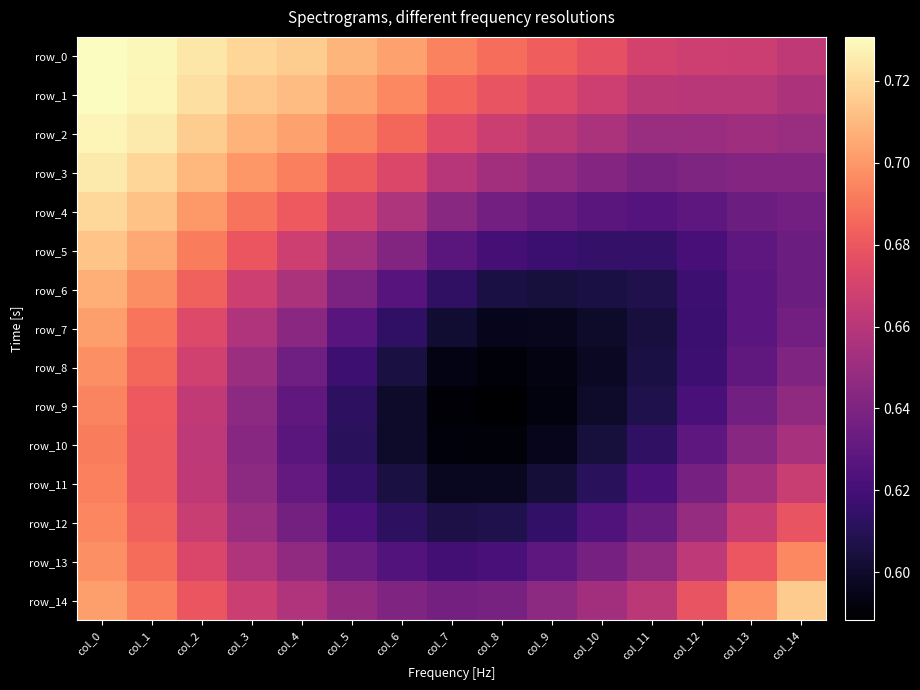

Reading left to right, transcribe all the data shown in this chart.

row_0: 0.7	0.7	0.7	0.7	0.7	0.7	0.7	0.7	0.7	0.7	0.7	0.7	0.7	0.7	0.7
row_1: 0.7	0.7	0.7	0.7	0.7	0.7	0.7	0.7	0.7	0.7	0.7	0.7	0.7	0.7	0.7
row_2: 0.7	0.7	0.7	0.7	0.7	0.7	0.7	0.7	0.7	0.7	0.7	0.6	0.7	0.7	0.6
row_3: 0.7	0.7	0.7	0.7	0.7	0.7	0.7	0.7	0.7	0.6	0.6	0.6	0.6	0.6	0.6
row_4: 0.7	0.7	0.7	0.7	0.7	0.7	0.7	0.6	0.6	0.6	0.6	0.6	0.6	0.6	0.6
row_5: 0.7	0.7	0.7	0.7	0.7	0.7	0.6	0.6	0.6	0.6	0.6	0.6	0.6	0.6	0.6
row_6: 0.7	0.7	0.7	0.7	0.7	0.6	0.6	0.6	0.6	0.6	0.6	0.6	0.6	0.6	0.6
row_7: 0.7	0.7	0.7	0.7	0.6	0.6	0.6	0.6	0.6	0.6	0.6	0.6	0.6	0.6	0.6
row_8: 0.7	0.7	0.7	0.7	0.6	0.6	0.6	0.6	0.6	0.6	0.6	0.6	0.6	0.6	0.6
row_9: 0.7	0.7	0.7	0.6	0.6	0.6	0.6	0.6	0.6	0.6	0.6	0.6	0.6	0.6	0.6
row_10: 0.7	0.7	0.7	0.6	0.6	0.6	0.6	0.6	0.6	0.6	0.6	0.6	0.6	0.6	0.7
row_11: 0.7	0.7	0.7	0.6	0.6	0.6	0.6	0.6	0.6	0.6	0.6	0.6	0.6	0.7	0.7
row_12: 0.7	0.7	0.7	0.6	0.6	0.6	0.6	0.6	0.6	0.6	0.6	0.6	0.6	0.7	0.7
row_13: 0.7	0.7	0.7	0.7	0.6	0.6	0.6	0.6	0.6	0.6	0.6	0.6	0.7	0.7	0.7
row_14: 0.7	0.7	0.7	0.7	0.7	0.6	0.6	0.6	0.6	0.6	0.7	0.7	0.7	0.7	0.7